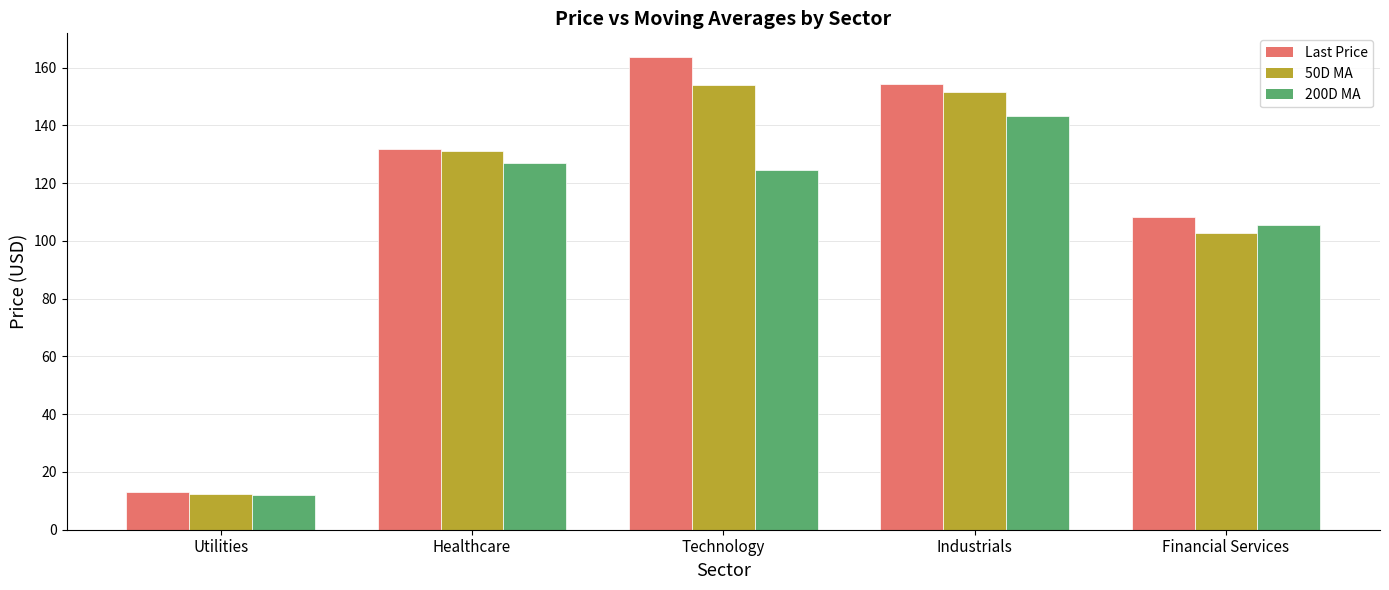

What is the label of the 3rd bar from the right?

Technology